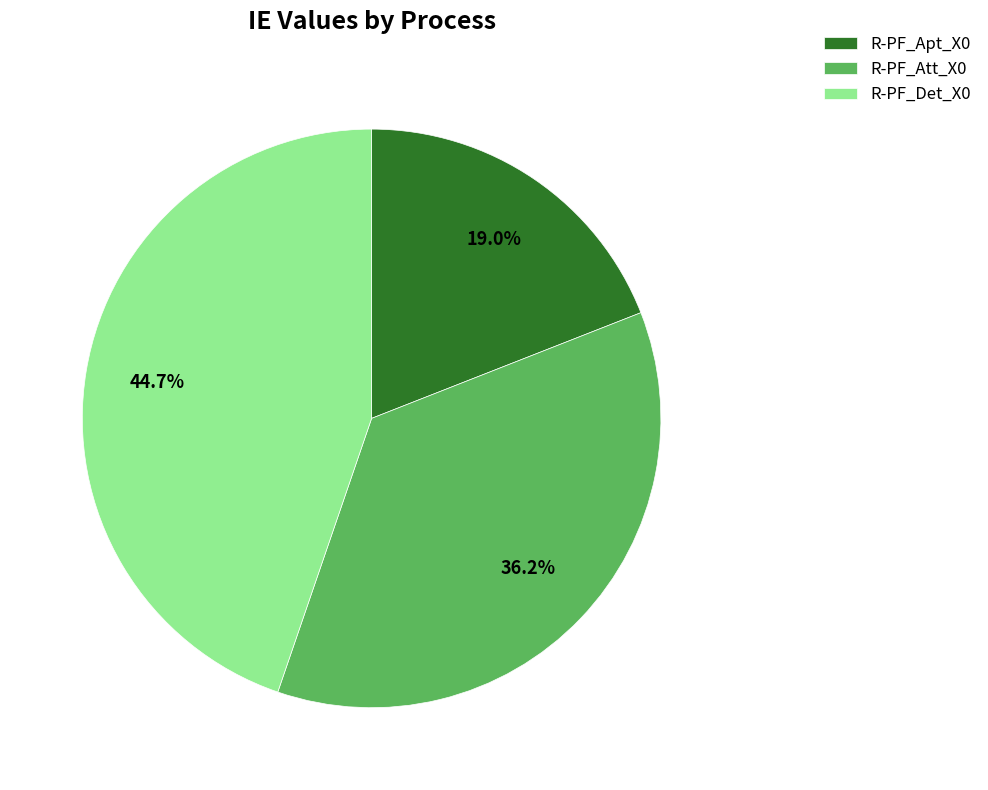

Which slice is the smallest?

R-PF_Apt_X0